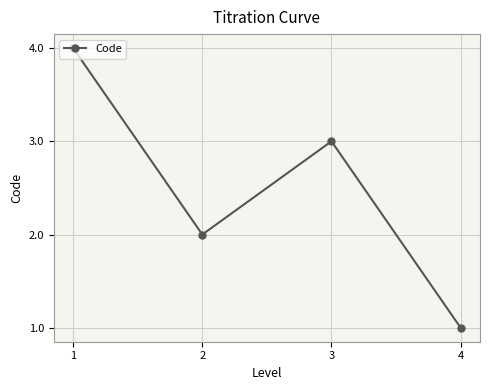

The value at 3 is 3. True or false?

True